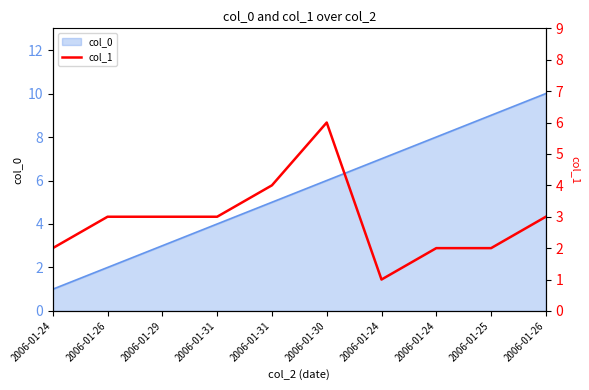

Which label corresponds to the largest value in the chart?

2006-01-30